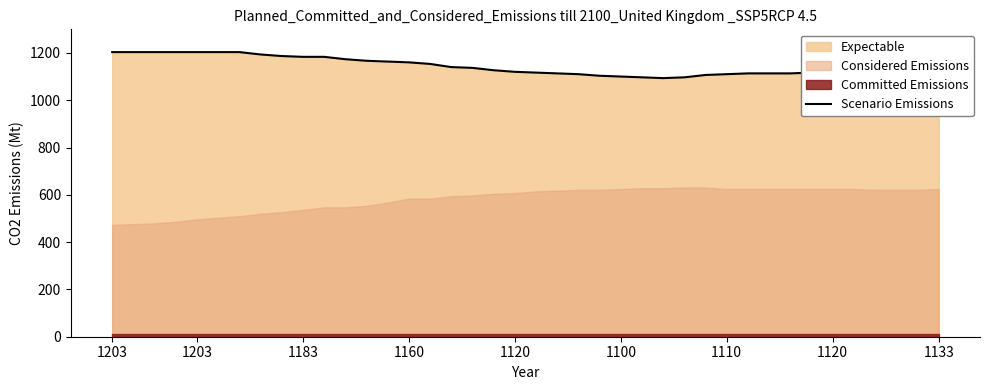

What is the smallest value displayed?

1093.3